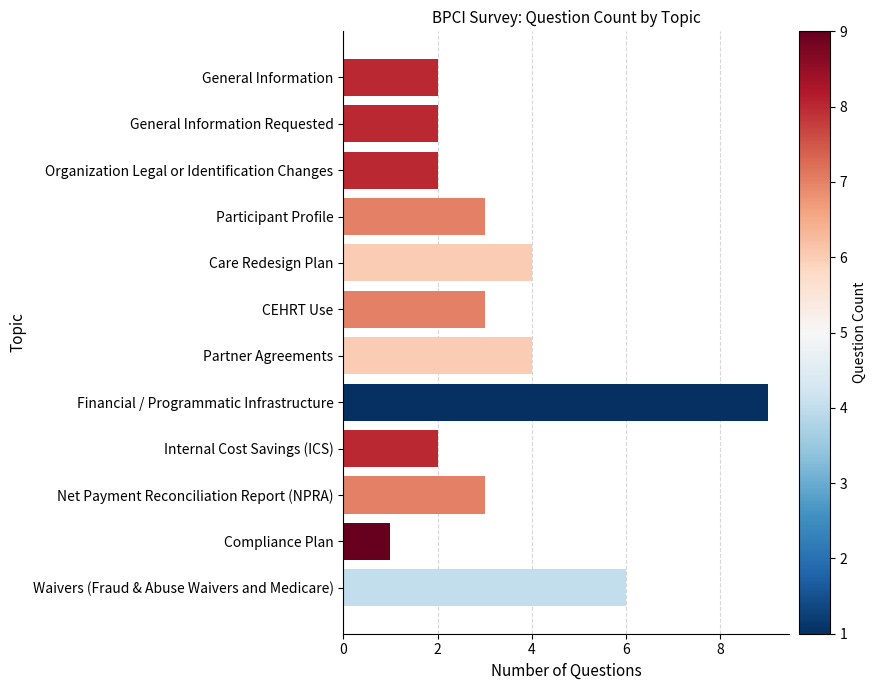

How many data points does each series have?

12